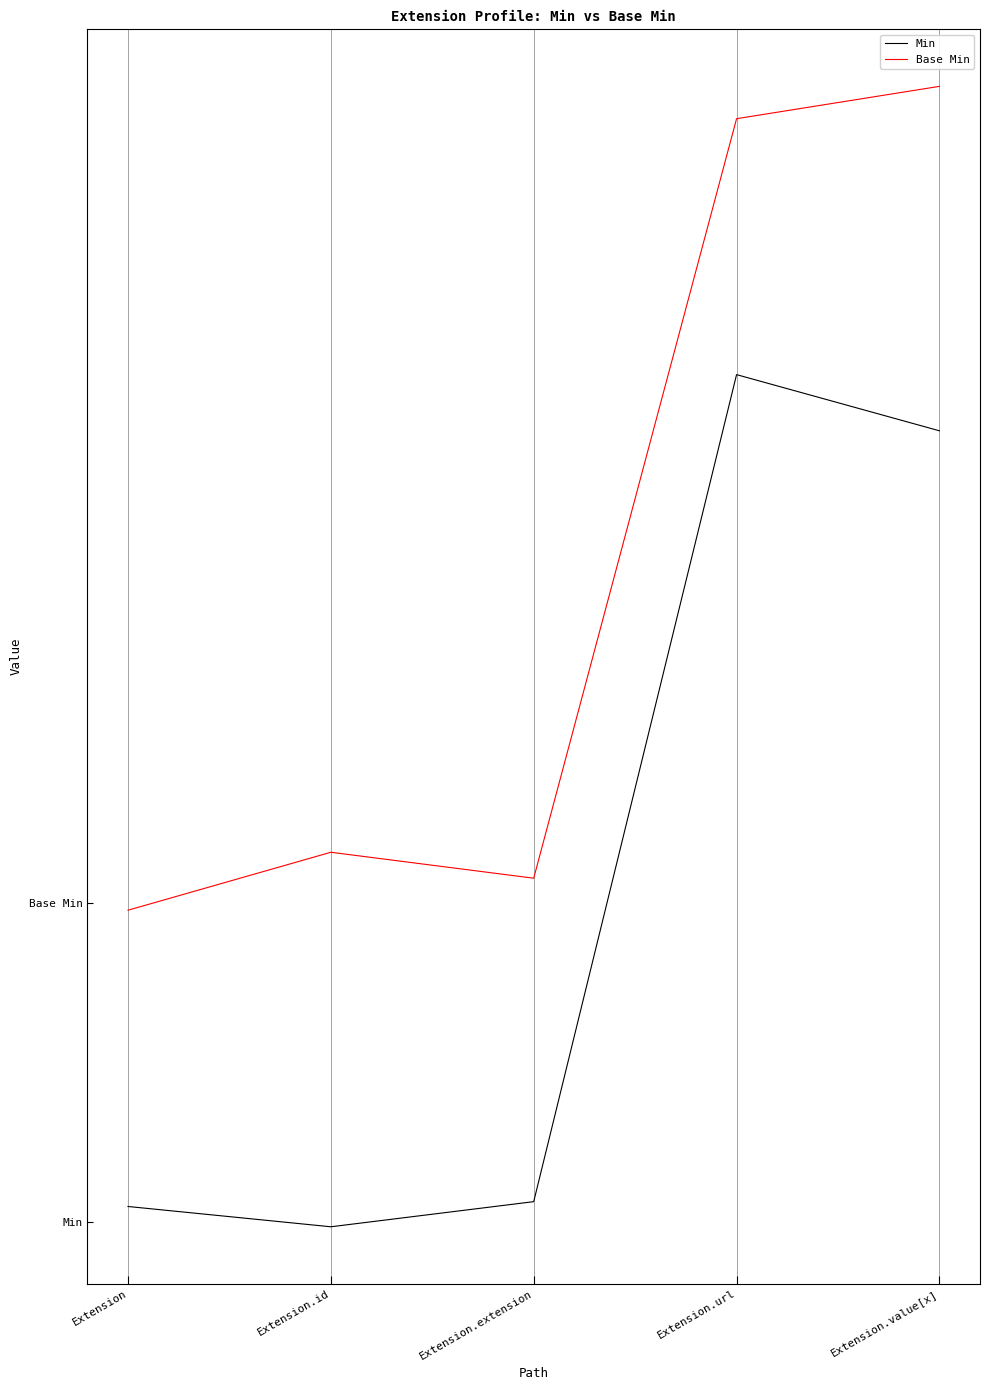

At which category does the chart reach its minimum across all series?

Extension.id